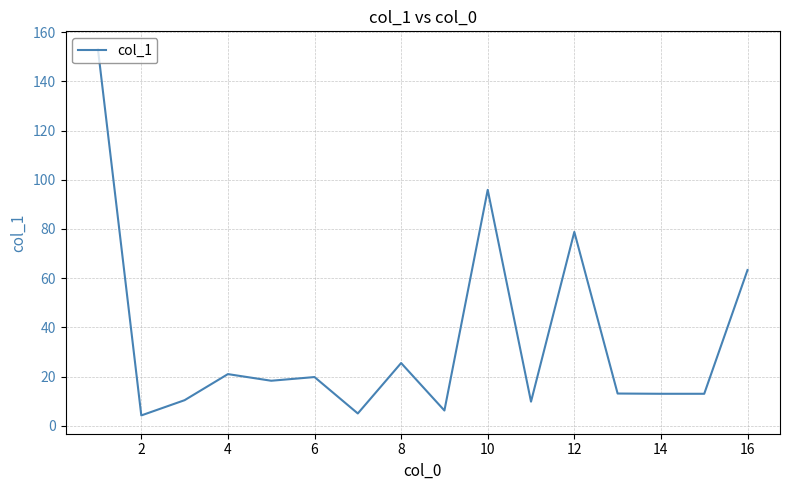

What is the difference between the maximum and minimum values?

148.7